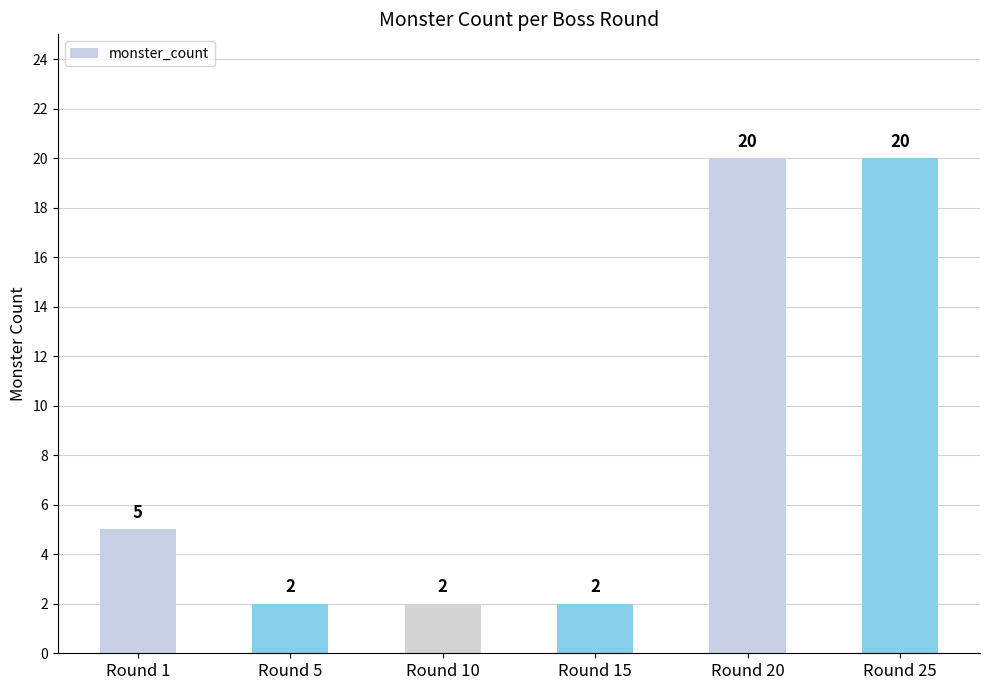

Reading right to left, transcribe all the data shown in this chart.

20	20	2	2	2	5